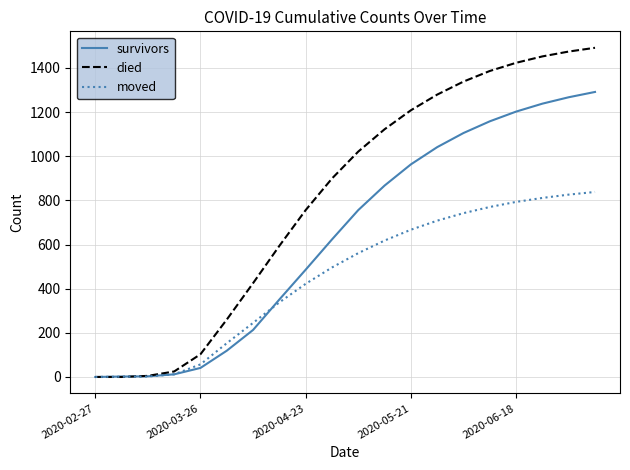

Rank the series by their maximum value, from highest to lowest.

died, survivors, moved